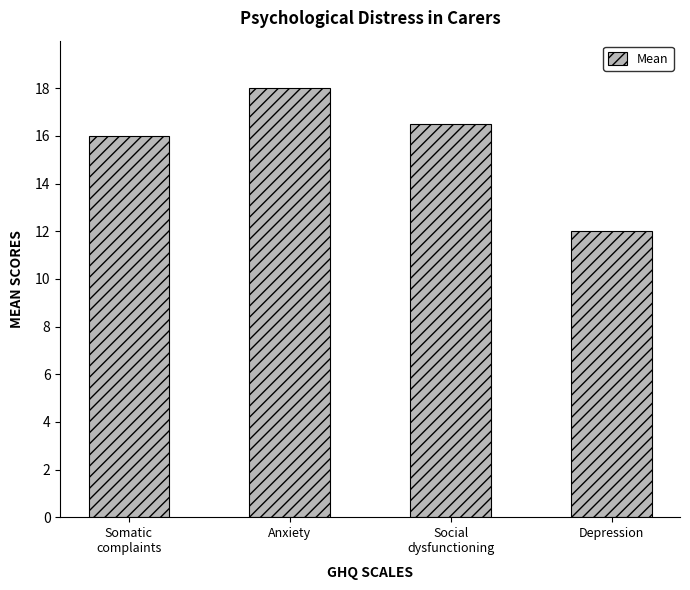

What is the value of the 1st bar from the left?

16.0